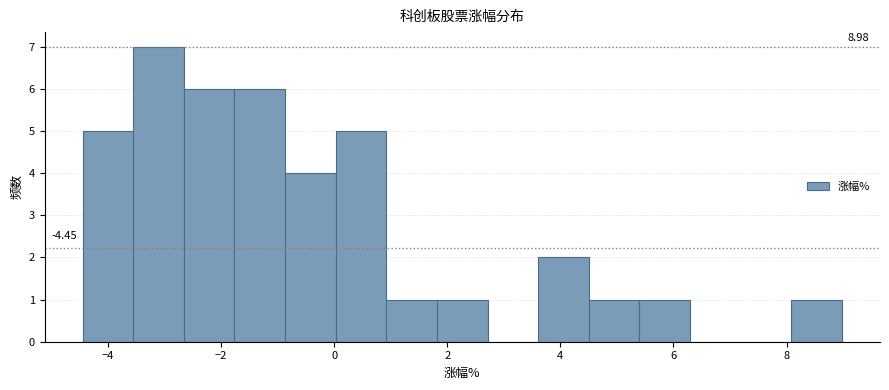

Which range on the x-axis has the tallest bar?

-3.6 to -2.6